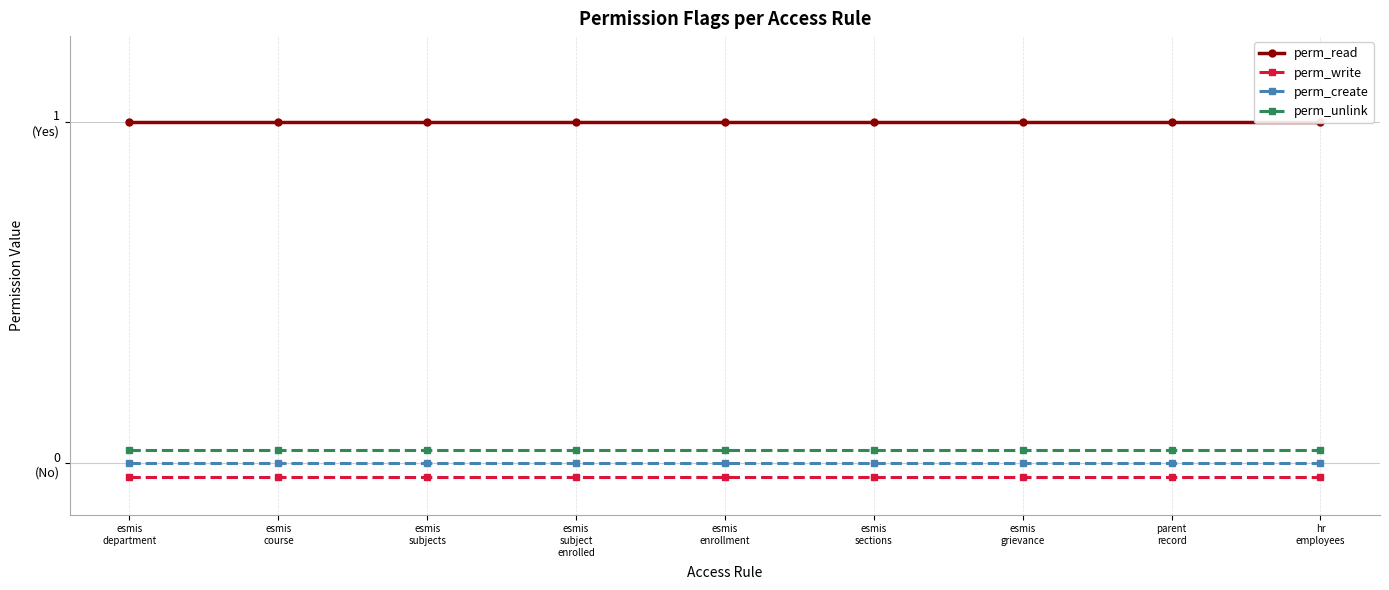

What is the label of the 7th point from the left?

esmis
grievance